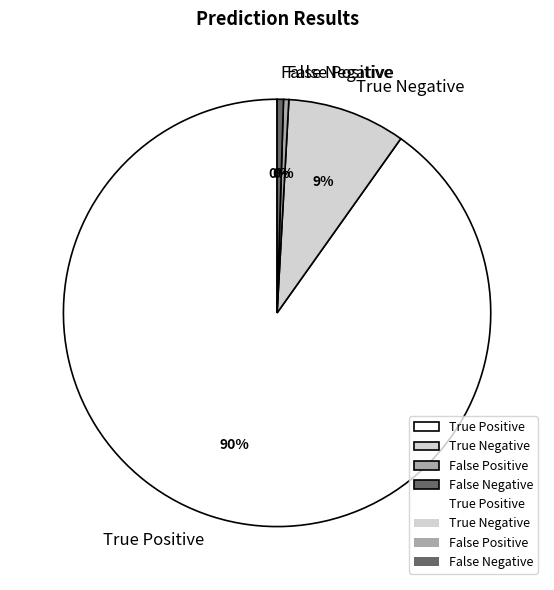

The True Negative slice represents 1% of the pie. True or false?

False